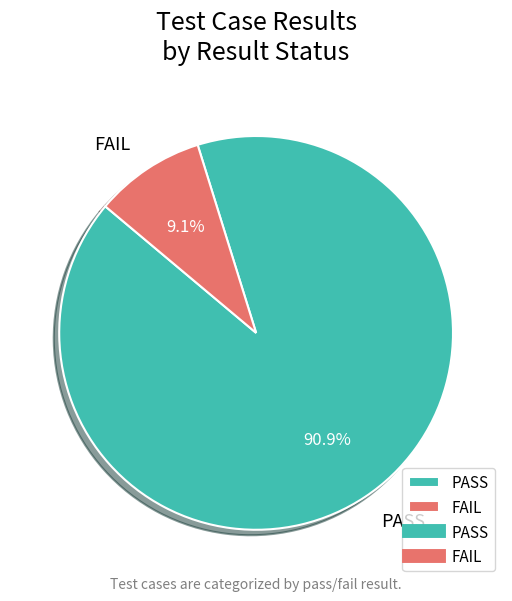

Which slice is the smallest?

FAIL